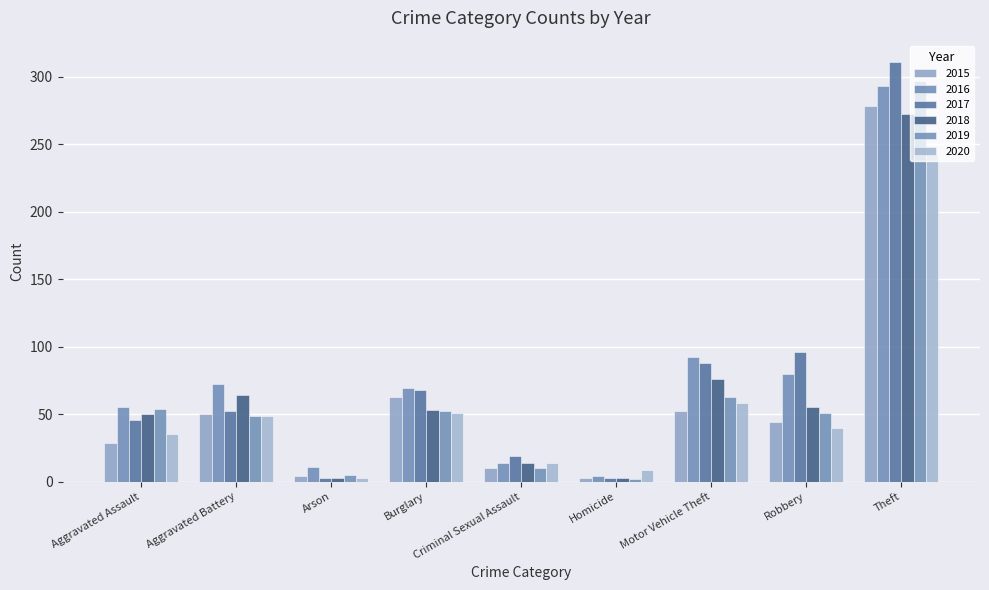

Which series has the largest total across all categories?

2016